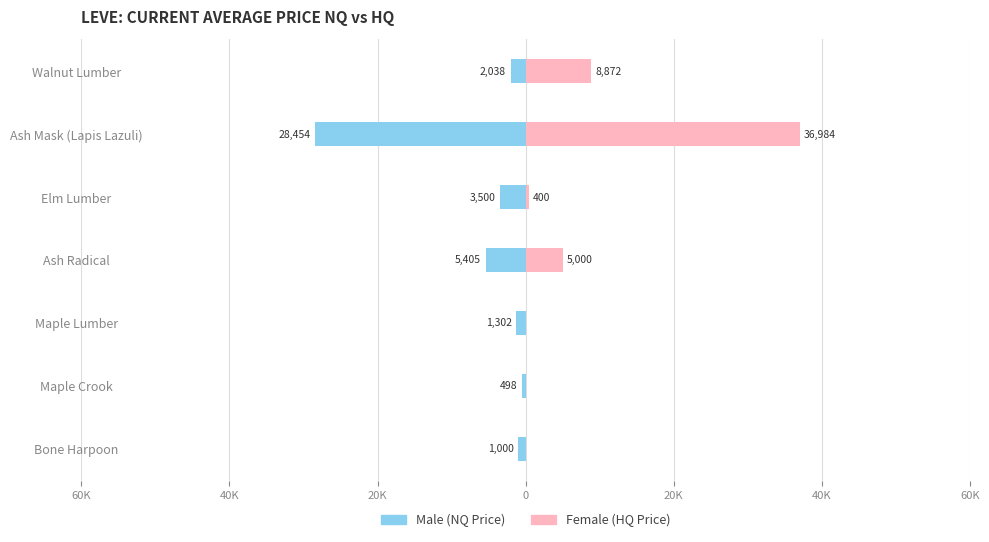

Reading left to right, transcribe all the data shown in this chart.

Male (currentAveragePriceNQ): -1000.0	-498.0	-1301.8	-5405.0	-3500.3	-28454.0	-2037.7
Female (currentAveragePriceHQ): 0.0	0.0	0.0	5000.0	400.0	36984.0	8871.9